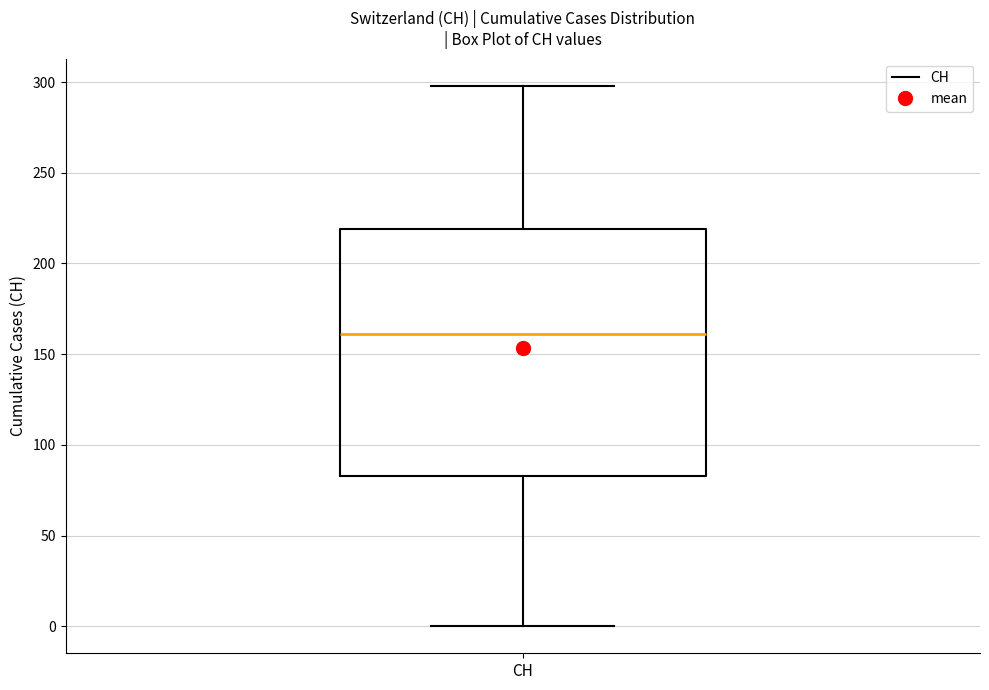

Transcribe this box plot: give where the median line is, the range the box spans, and where the two whiskers end, as read against the y-axis. The values are not printed on the chart, so give them approximately, as read against the axis.

median 160, box 85 to 220, whiskers 0 to 300